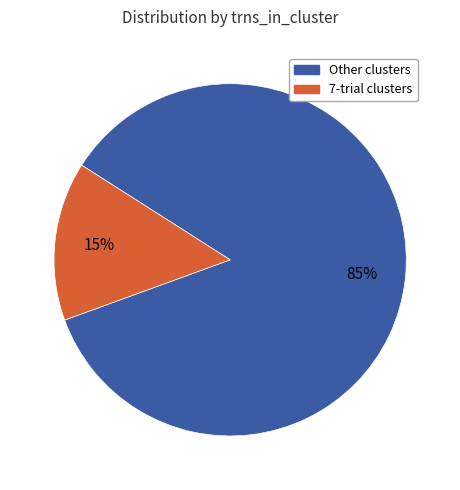

Is there a majority slice in this chart?

Yes